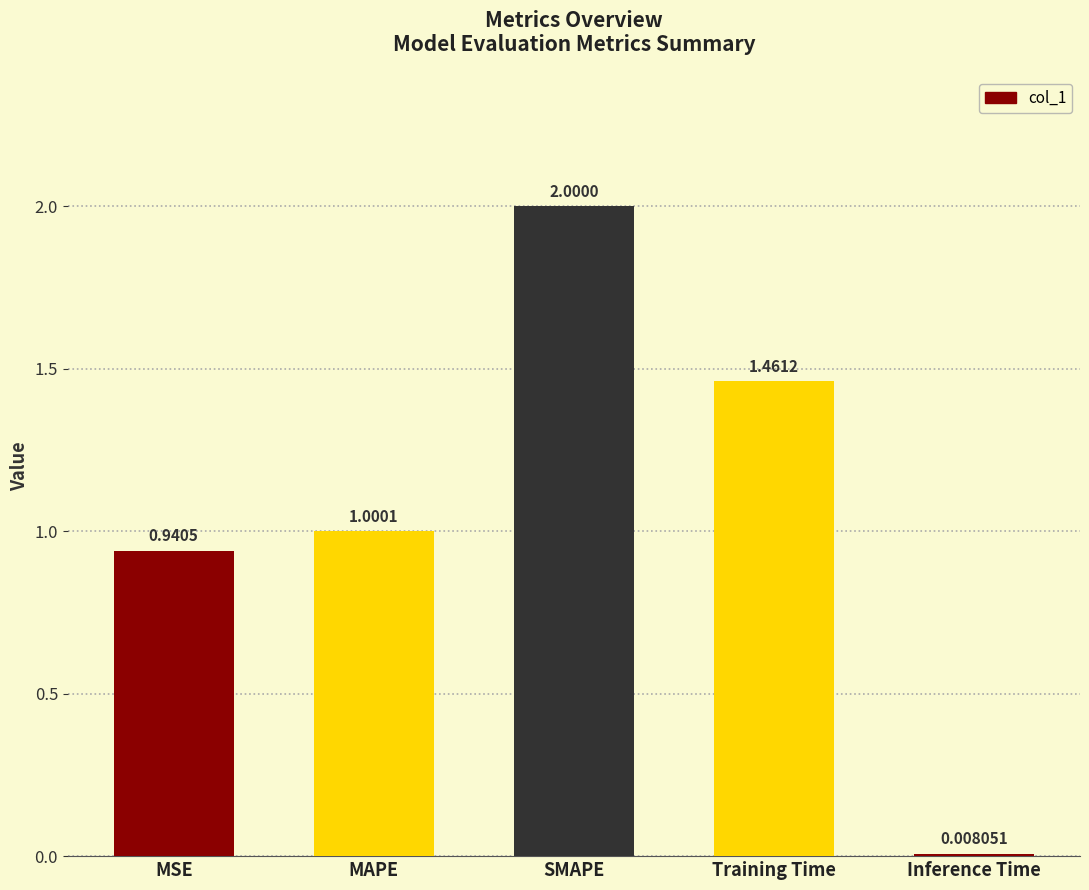

What is the label of the 3rd bar from the left?

SMAPE